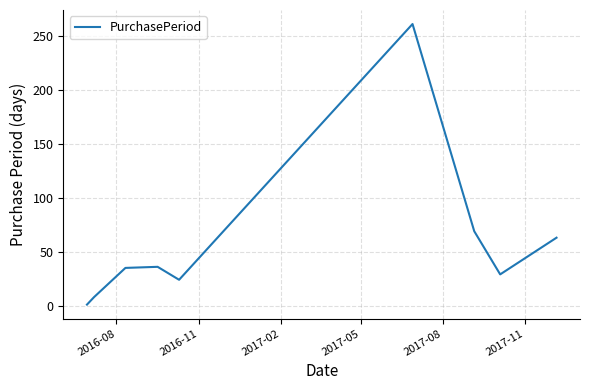

What is the greatest value displayed?

261